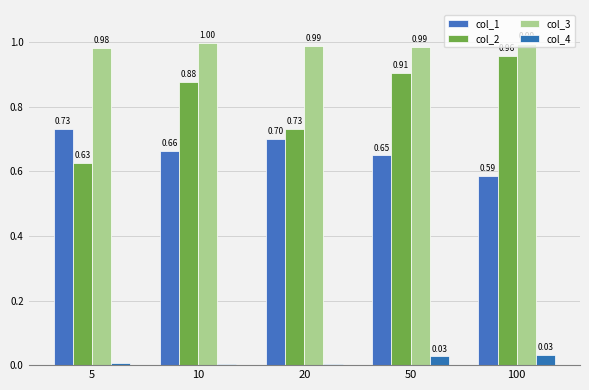

Are the bars grouped side by side (vs. stacked)?

Yes